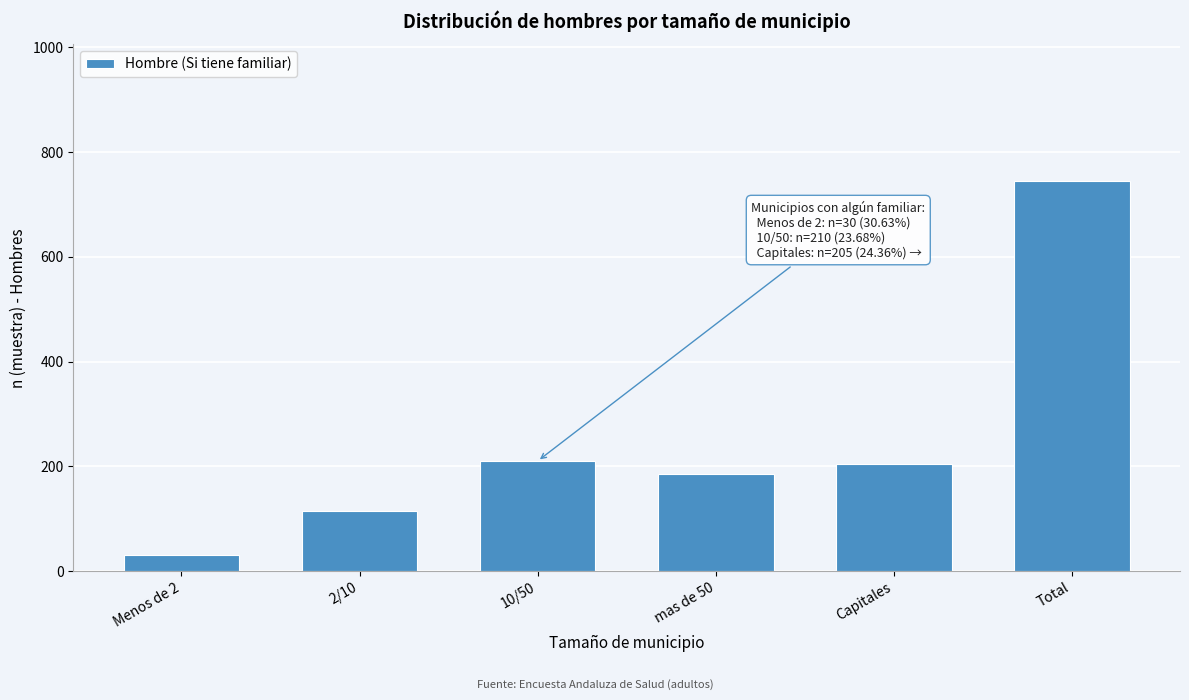

Reading right to left, list all the values displayed in this chart.

Total=745	Capitales=205	mas de 50=185	10/50=210	2/10=115	Menos de 2=30